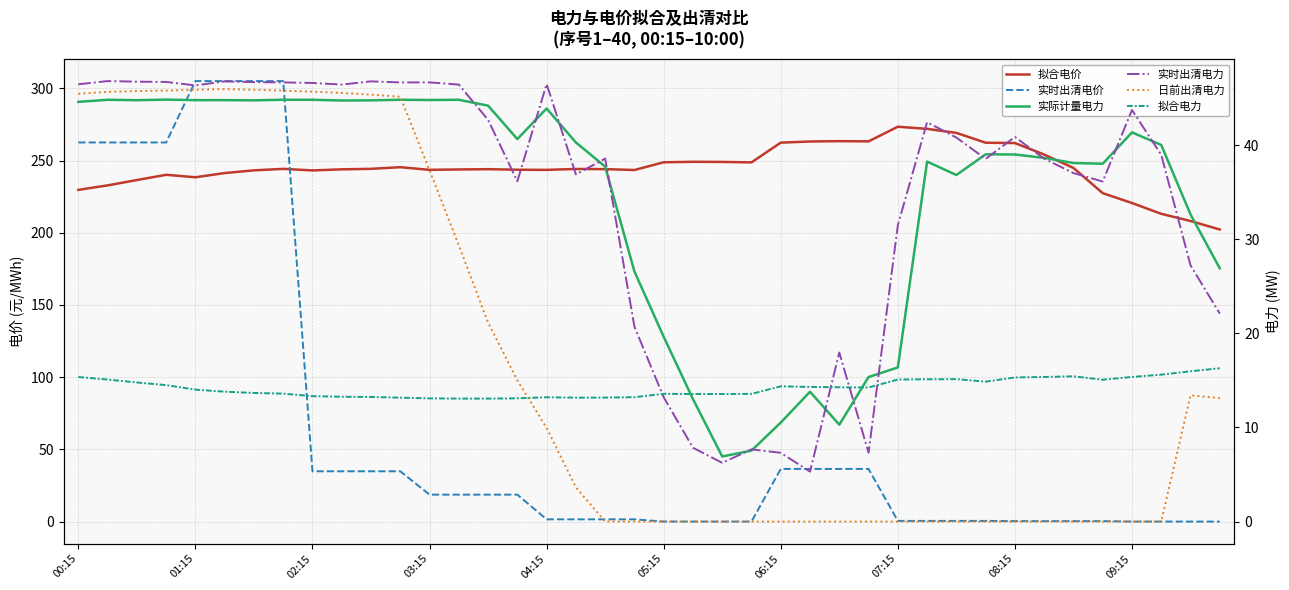

What is the minimum value for 实时出清电力?

5.3